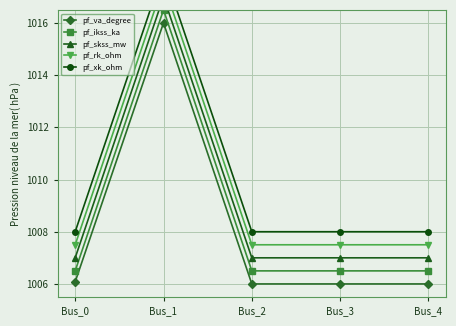

True or false: pf_xk_ohm has more than 0 interior local peaks.

True